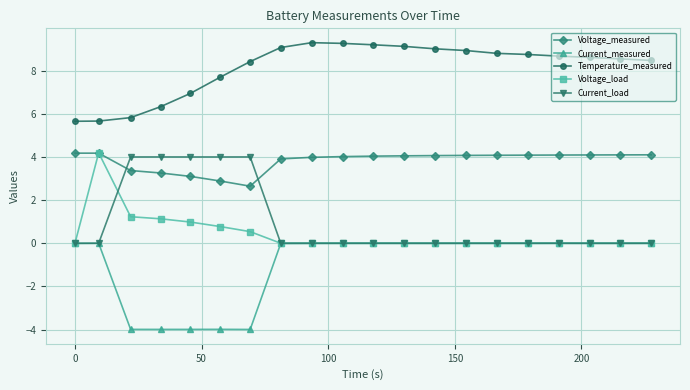

True or false: Current_load and Voltage_load cross at least once.

True